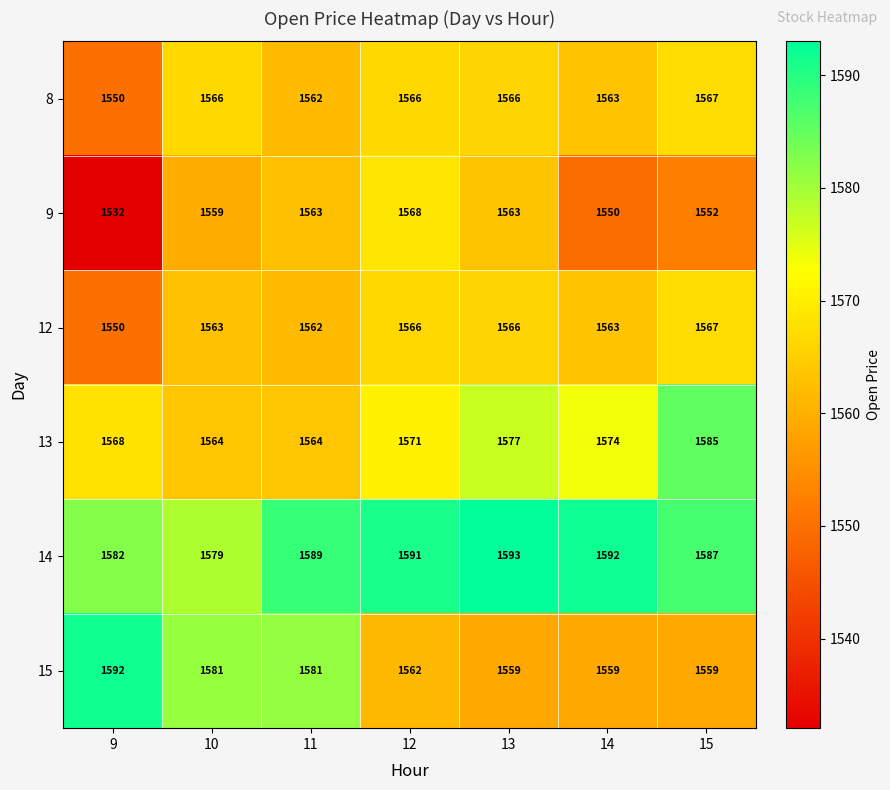

Read the 14 value at 11, to the nearest 5.

1590